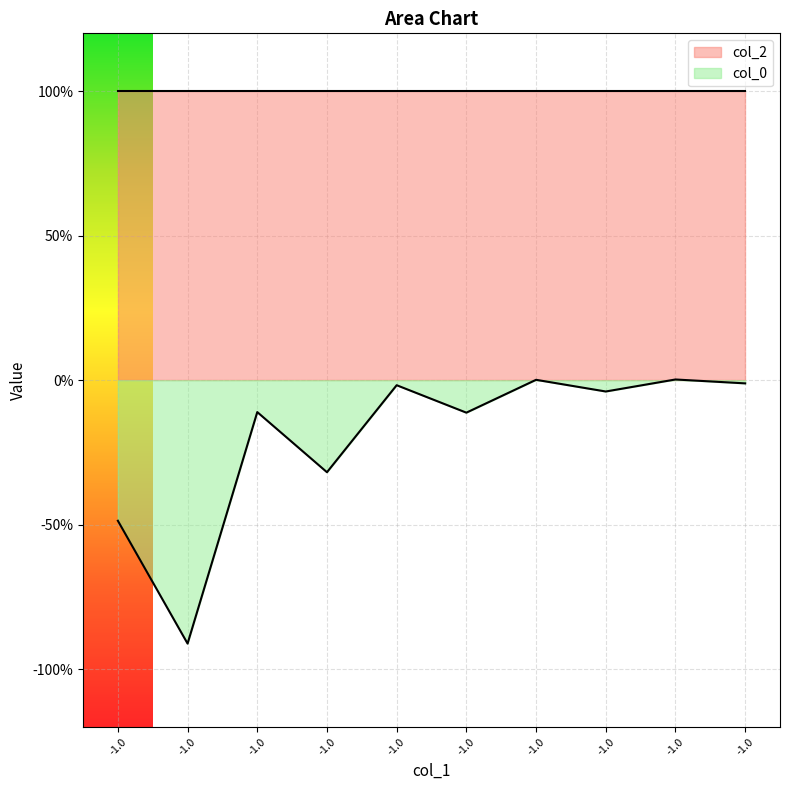

What is the difference between the values at -1.0 and -1.0?

0.3